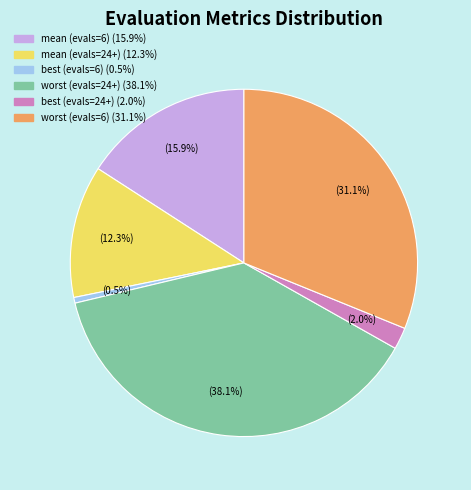

Approximately how many times larger is the value at best (evals=24+) compared to worst (evals=6)?

0.1